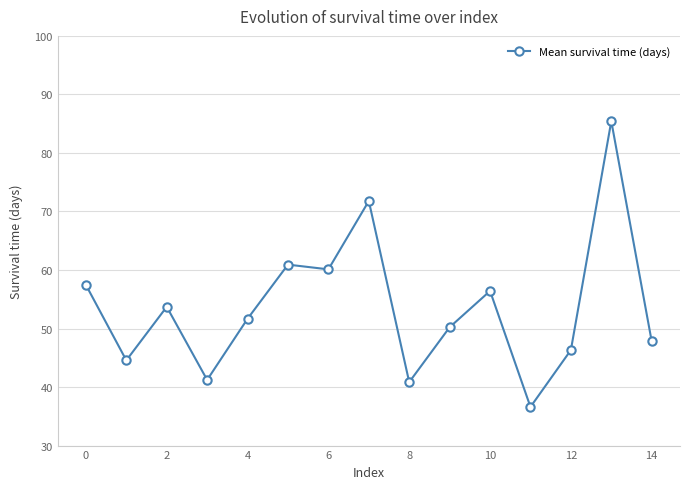

What is the sum of all values?

805.1